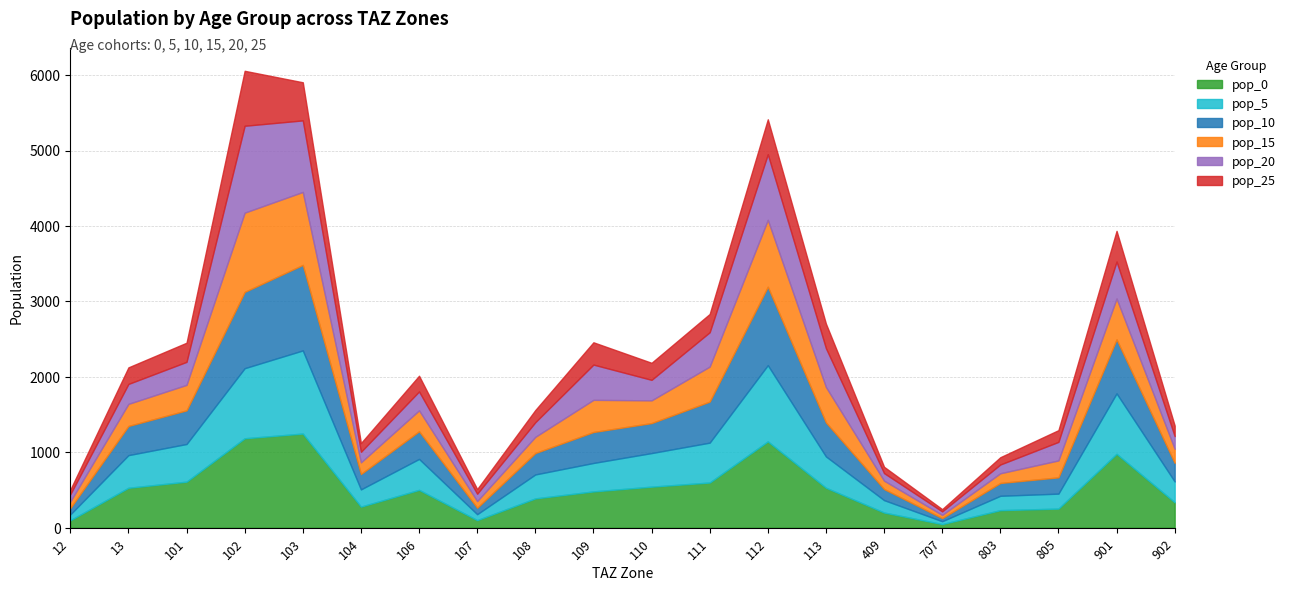

What is the difference between the maximum and second lowest values in the pop_20 series?

1056.3